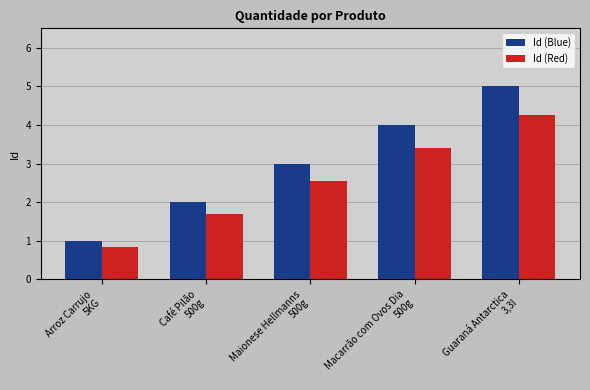

Which series has the largest range (max minus min)?

Id (Blue)